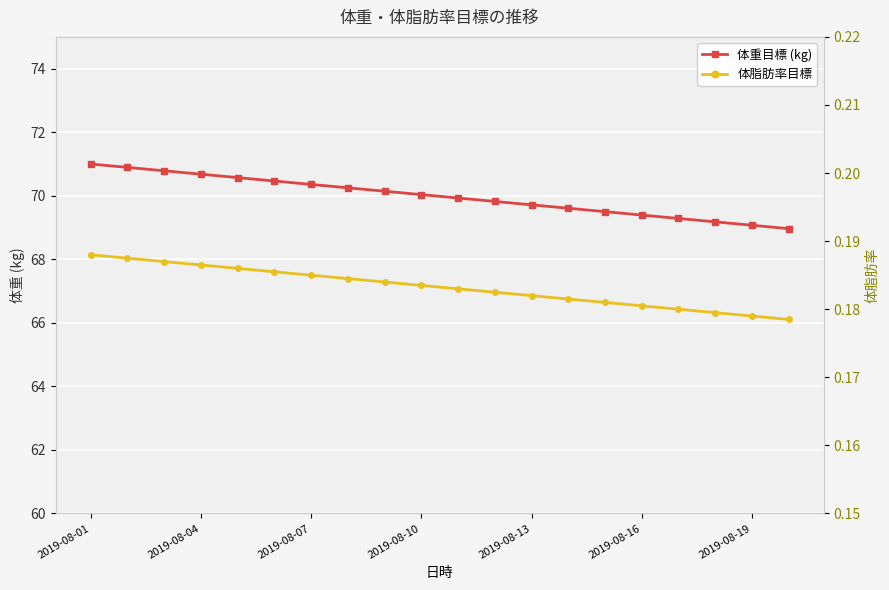

What is the average value of the 体重目標 (kg) series?

70.0